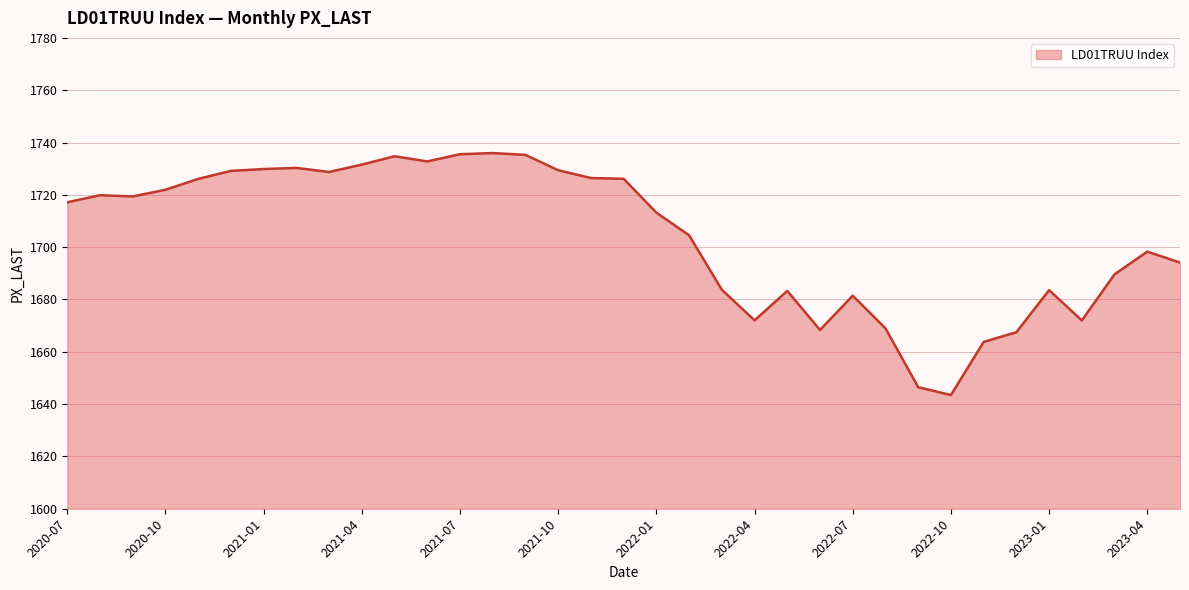

What is the maximum value shown in the chart?

1736.0